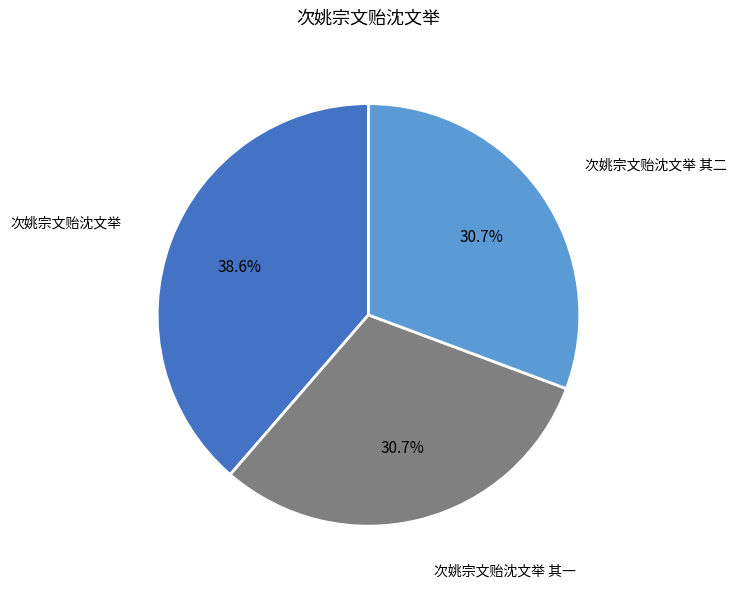

Does any single category account for the majority?

No